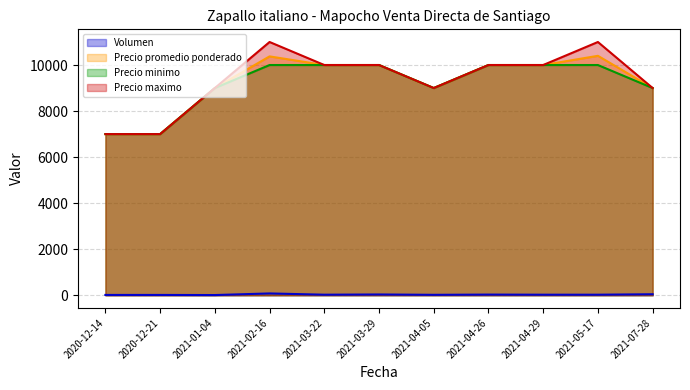

How many interior local peaks does the Precio promedio ponderado series have?

2